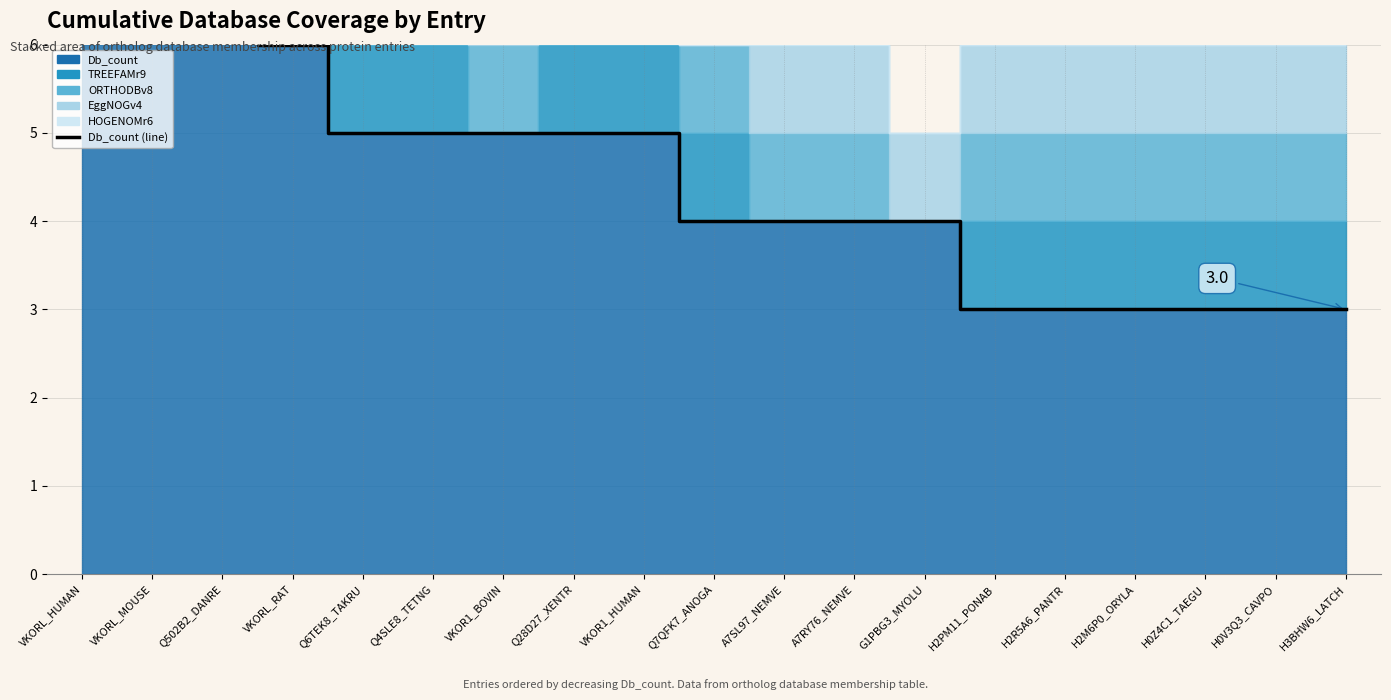

Rank the categories by value from highest to lowest.

VKORL_HUMAN, VKORL_MOUSE, Q502B2_DANRE, VKORL_RAT, Q6TEK8_TAKRU, Q4SLE8_TETNG, VKOR1_BOVIN, Q28D27_XENTR, VKOR1_HUMAN, Q7QFK7_ANOGA, A7SL97_NEMVE, A7RY76_NEMVE, G1PBG3_MYOLU, H2PM11_PONAB, H2R5A6_PANTR, H2M6P0_ORYLA, H0Z4C1_TAEGU, H0V3Q3_CAVPO, H3BHW6_LATCH